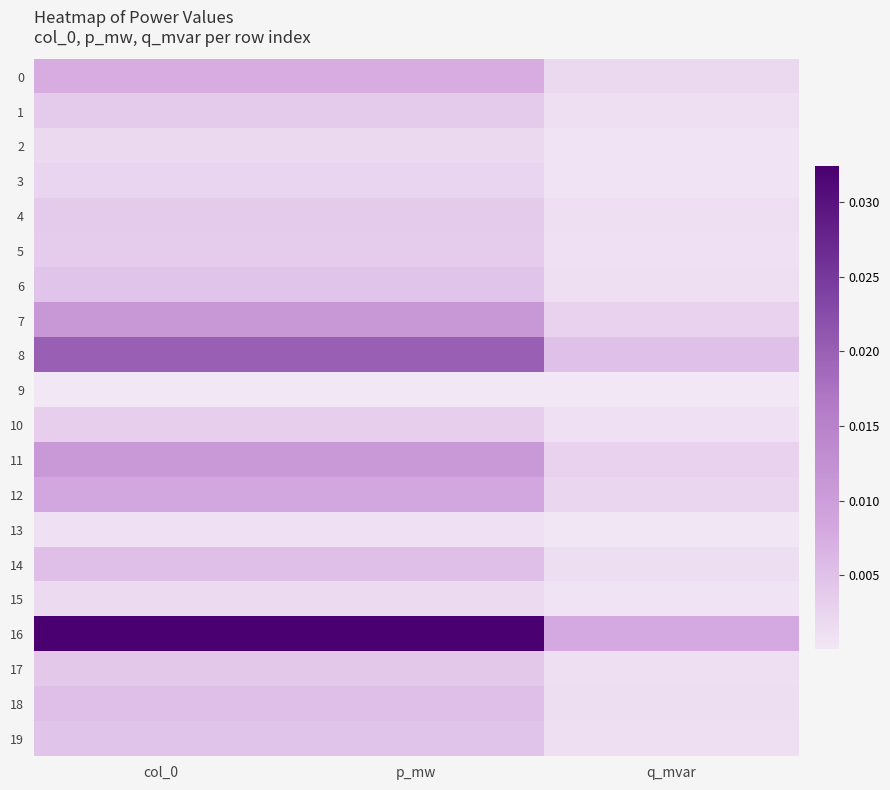

Between col_0 and p_mw, which is larger?

col_0